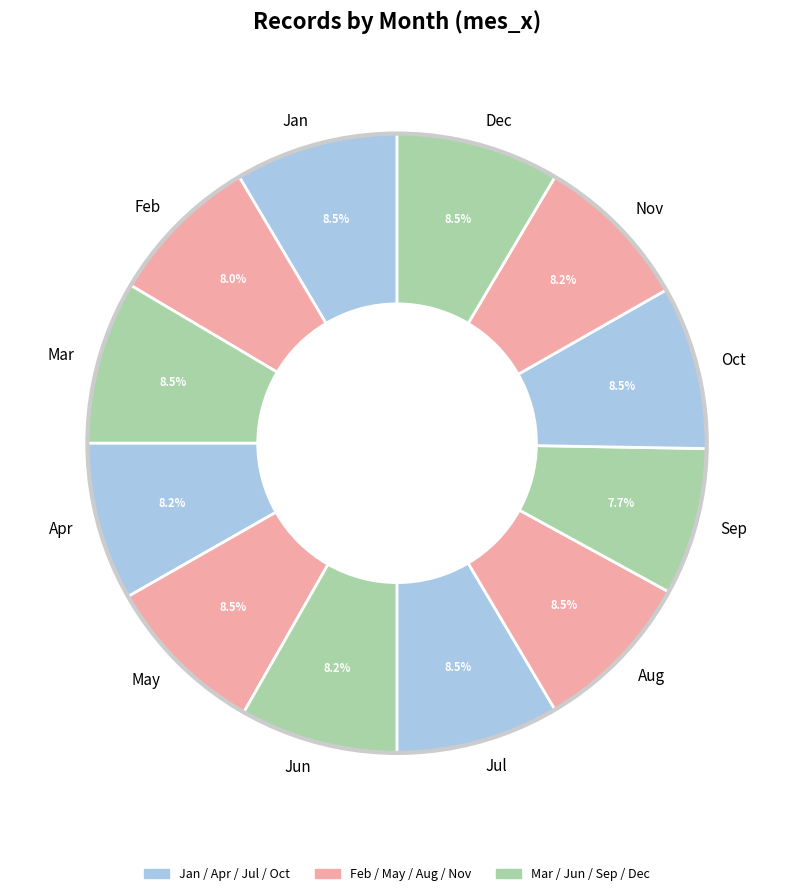

To the nearest percent, what is the difference between the largest and smallest slice percentages?

1%